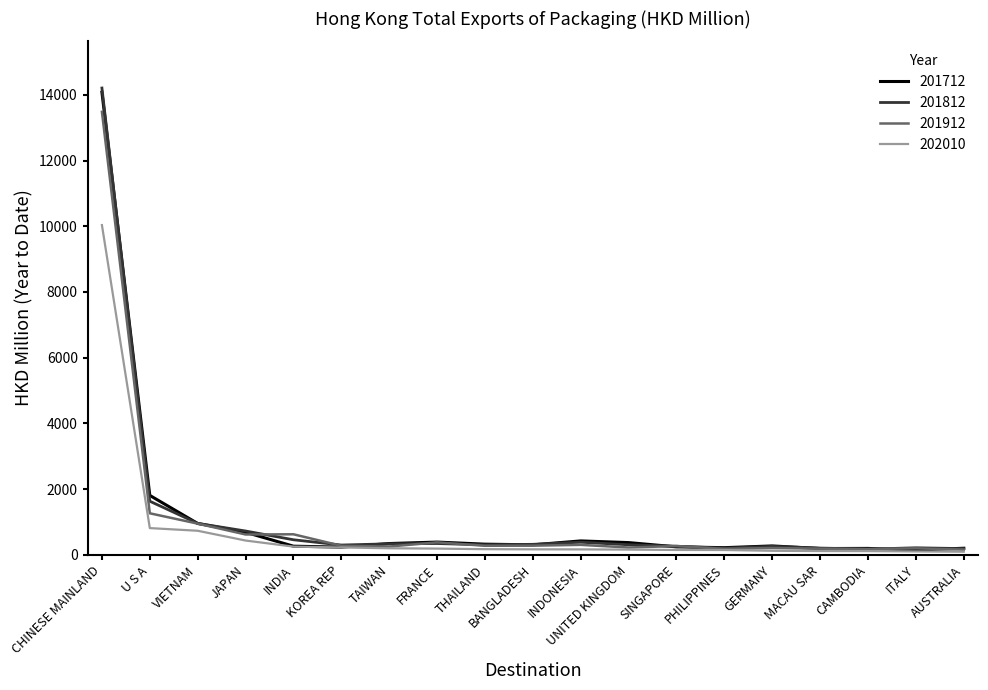

Rank the series by their maximum value, from highest to lowest.

201812, 201712, 201912, 202010